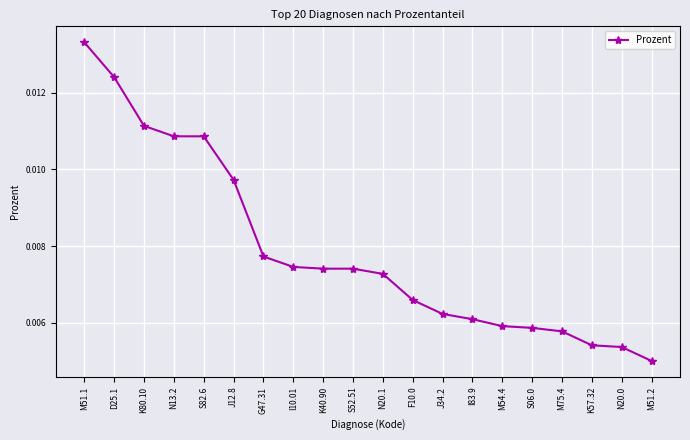

Between J12.8 and D25.1, which is larger?

D25.1